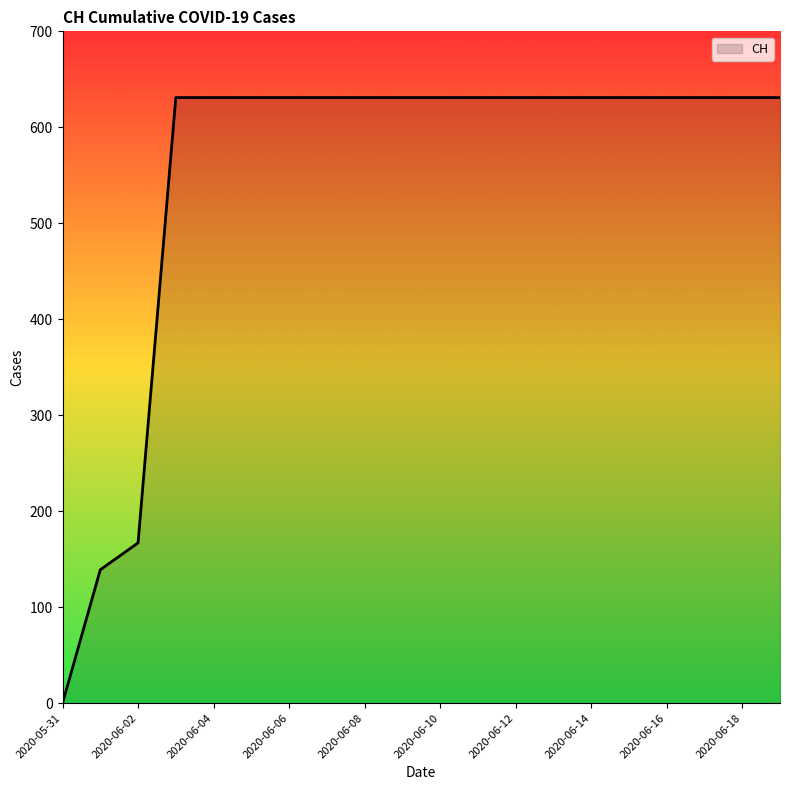

Does the chart display data point markers on the line(s)?

No